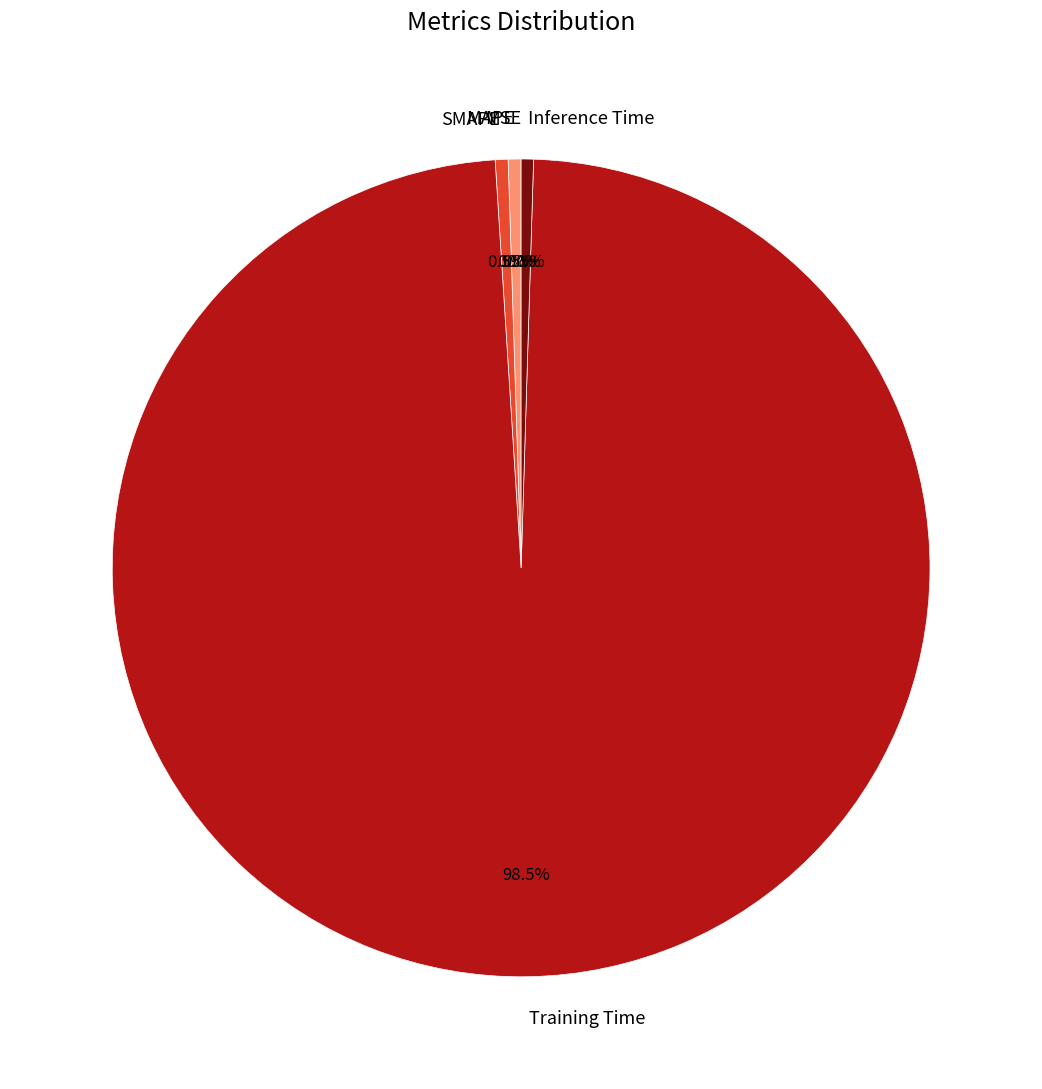

How much of the chart is everything except MAPE?

99.5%